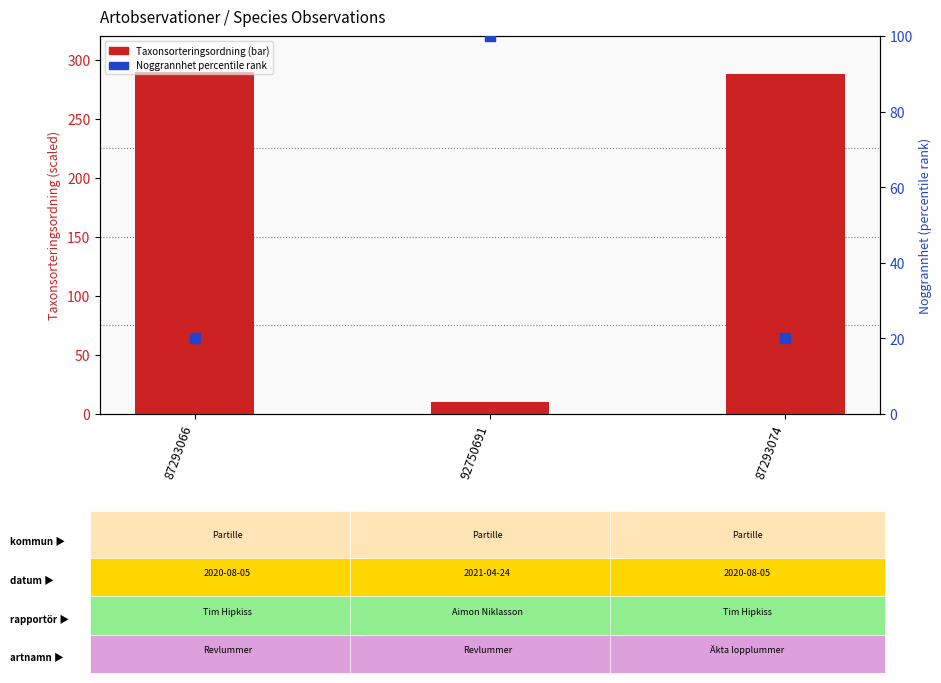

Which series has the largest total across all categories?

Taxonsorteringsordning (scaled)